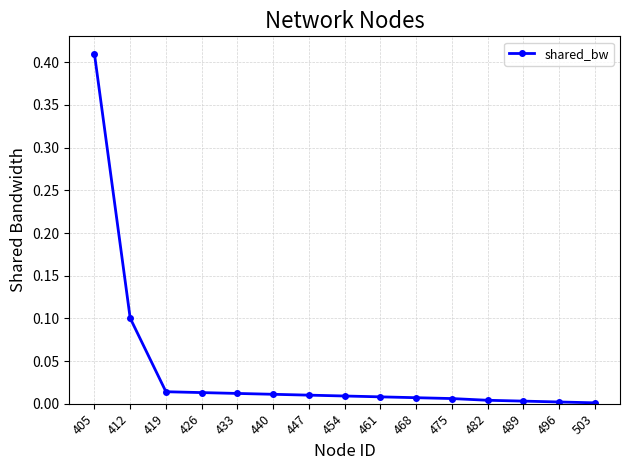

What is the value of the 2nd point from the left?

0.1